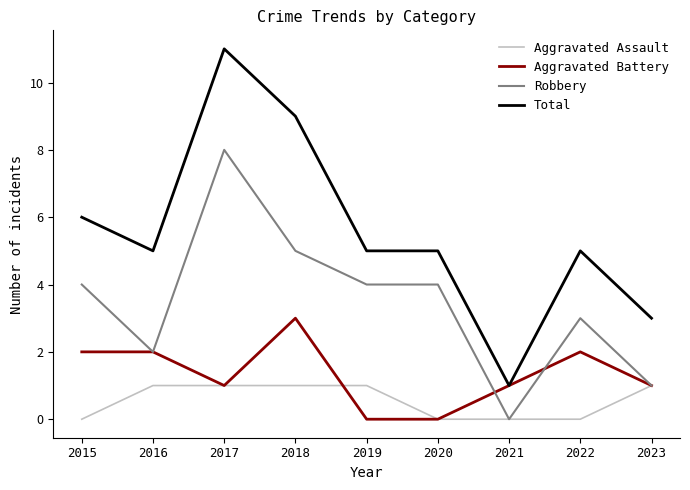

What is the greatest value displayed?

11